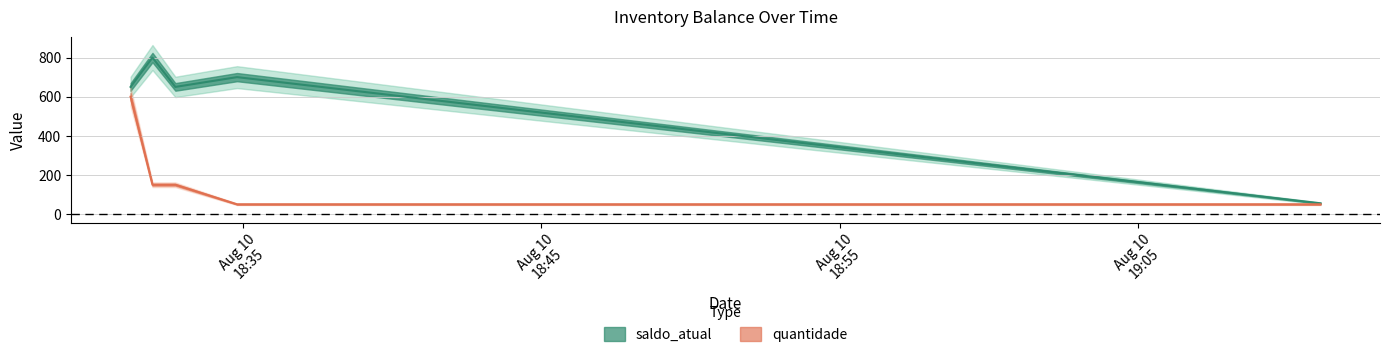

How many lines are shown in the chart?

2